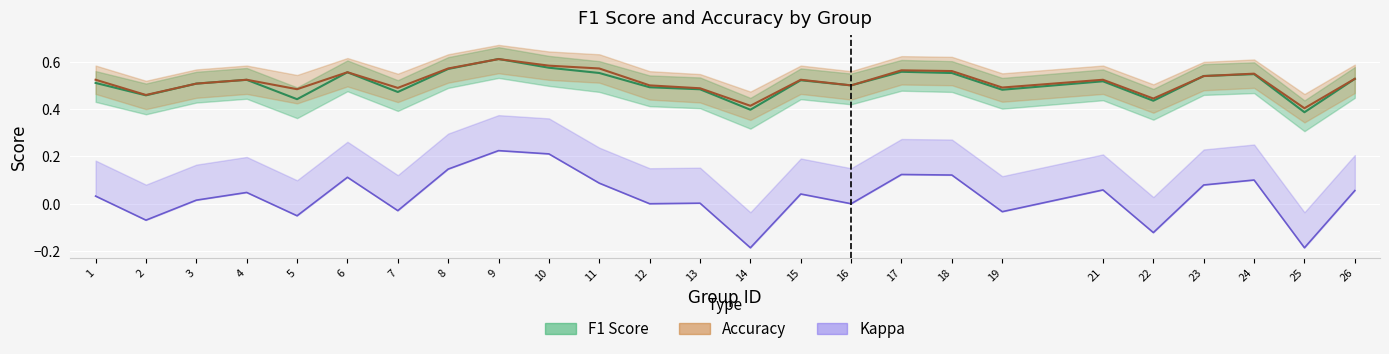

Reading right to left, extract all data points from this chart.

f1: 26=0.5	25=0.4	24=0.5	23=0.5	22=0.4	21=0.5	19=0.5	18=0.6	17=0.6	16=0.5	15=0.5	14=0.4	13=0.5	12=0.5	11=0.6	10=0.6	9=0.6	8=0.6	7=0.5	6=0.6	5=0.4	4=0.5	3=0.5	2=0.5	1=0.5
accuracy: 26=0.5	25=0.4	24=0.5	23=0.5	22=0.4	21=0.5	19=0.5	18=0.6	17=0.6	16=0.5	15=0.5	14=0.4	13=0.5	12=0.5	11=0.6	10=0.6	9=0.6	8=0.6	7=0.5	6=0.6	5=0.5	4=0.5	3=0.5	2=0.5	1=0.5
kappa: 26=0.1	25=-0.2	24=0.1	23=0.1	22=-0.1	21=0.1	19=-0.0	18=0.1	17=0.1	16=0.0	15=0.0	14=-0.2	13=0.0	12=0.0	11=0.1	10=0.2	9=0.2	8=0.1	7=-0.0	6=0.1	5=-0.1	4=0.0	3=0.0	2=-0.1	1=0.0